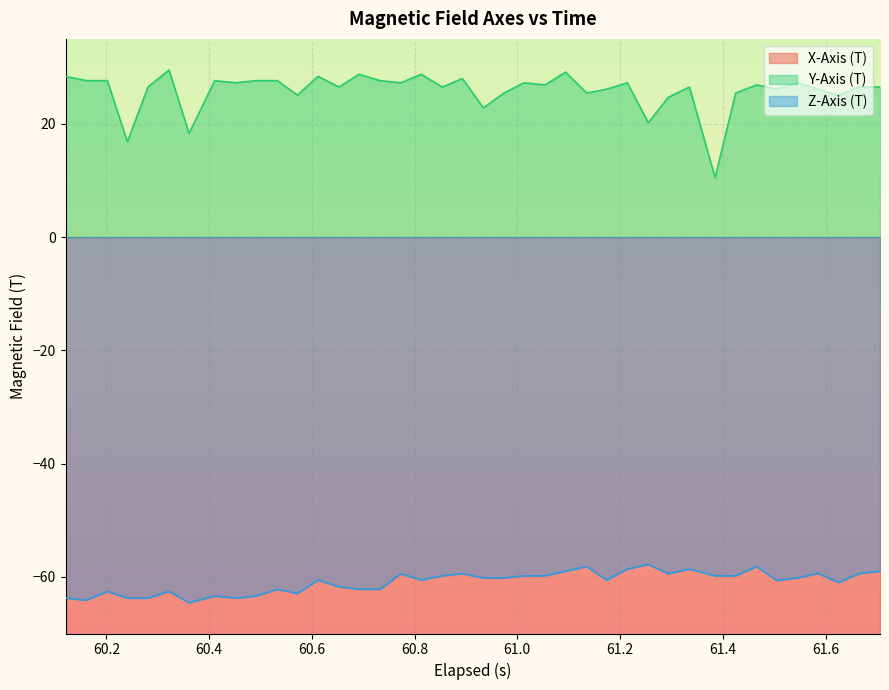

Reading right to left, transcribe all the data shown in this chart.

X-Axis (T): -111.6	-112.0	-110.1	-111.2	-109.8	-110.9	-111.2	-111.6	-111.2	-111.2	-111.6	-112.4	-112.4	-112.0	-110.9	-111.2	-111.6	-110.5	-110.1	-110.9	-108.6	-107.9	-106.4	-105.6	-103.8	-102.6	-103.0	-103.4	-102.6	-101.9	-103.0	-103.4	-103.4	-103.4	-102.6	-103.0	-103.0	-103.0	-102.6	-103.0
Y-Axis (T): 26.5	26.5	25.1	26.1	27.2	26.1	26.9	25.4	10.5	26.5	24.7	20.2	27.2	26.1	25.4	29.1	26.9	27.2	25.4	22.8	28.0	26.5	28.8	27.2	27.6	28.8	26.5	28.4	25.1	27.6	27.6	27.2	27.6	18.3	29.5	26.5	16.8	27.6	27.6	28.4
Z-Axis (T): -59.0	-59.4	-61.0	-59.4	-60.2	-60.6	-58.2	-59.8	-59.8	-58.6	-59.4	-57.8	-58.6	-60.6	-58.2	-59.0	-59.8	-59.8	-60.2	-60.2	-59.4	-59.8	-60.6	-59.4	-62.2	-62.2	-61.8	-60.6	-62.9	-62.2	-63.4	-63.8	-63.4	-64.6	-62.6	-63.8	-63.8	-62.6	-64.1	-63.8